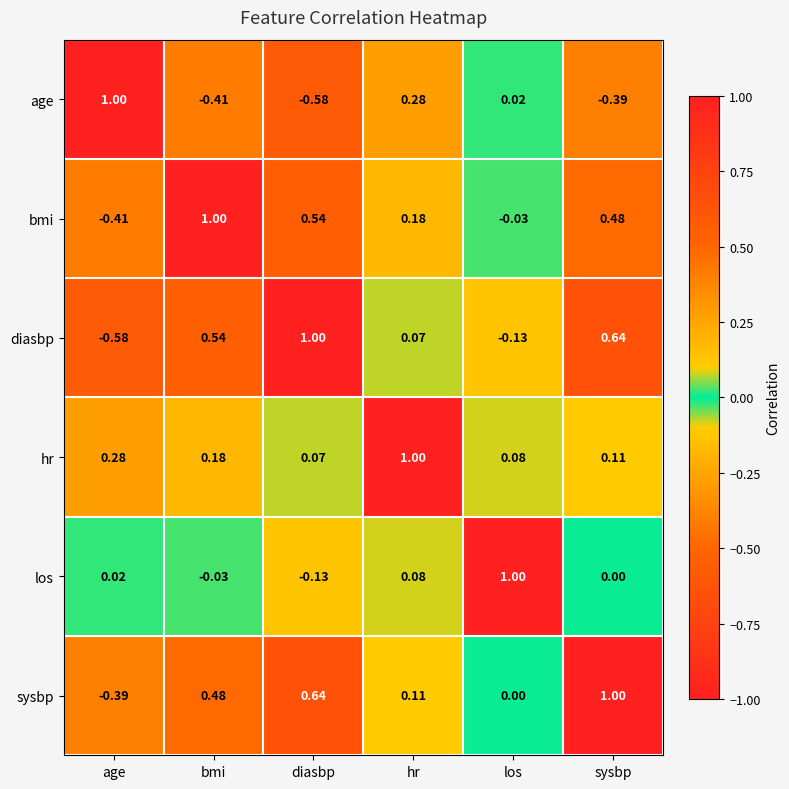

Where is bmi nearest to the value 0?

los